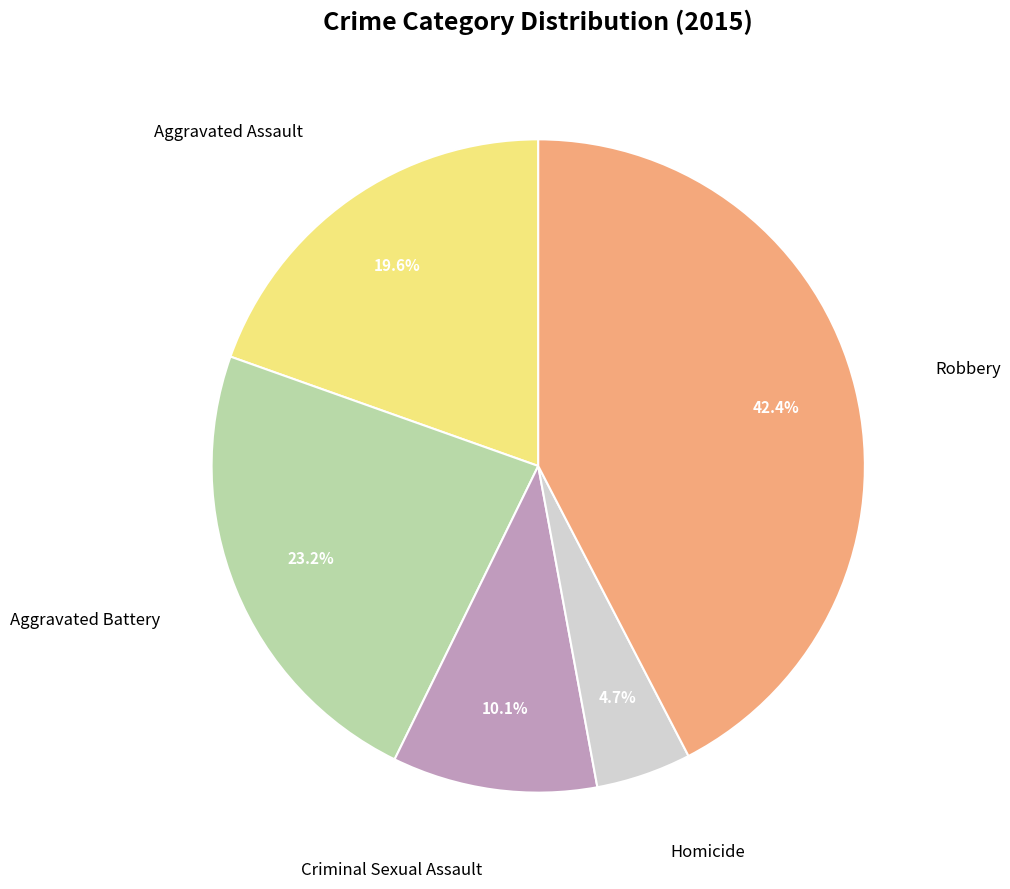

Is there a majority slice in this chart?

No